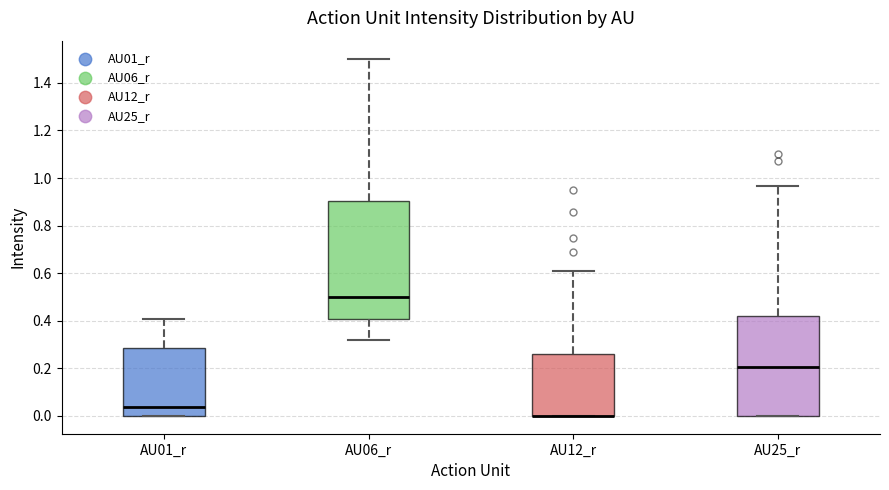

Where does the median line of the box for AU25_r sit on the y-axis? The values are not printed on the chart, so give them approximately, as read against the axis.

0.20